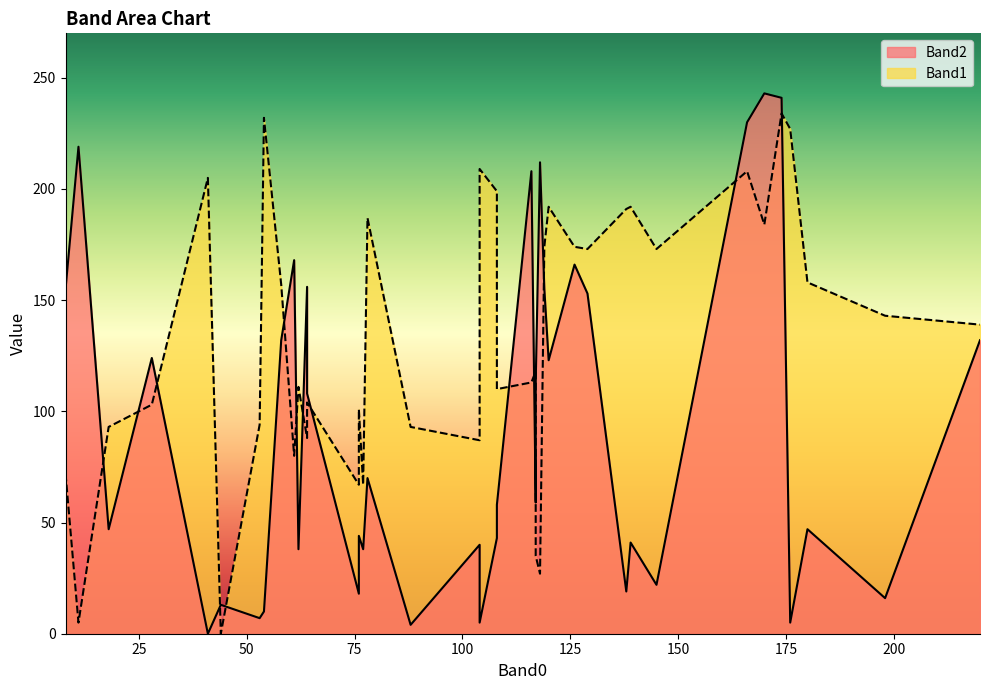

True or false: Band2 and Band1 cross at least once.

True